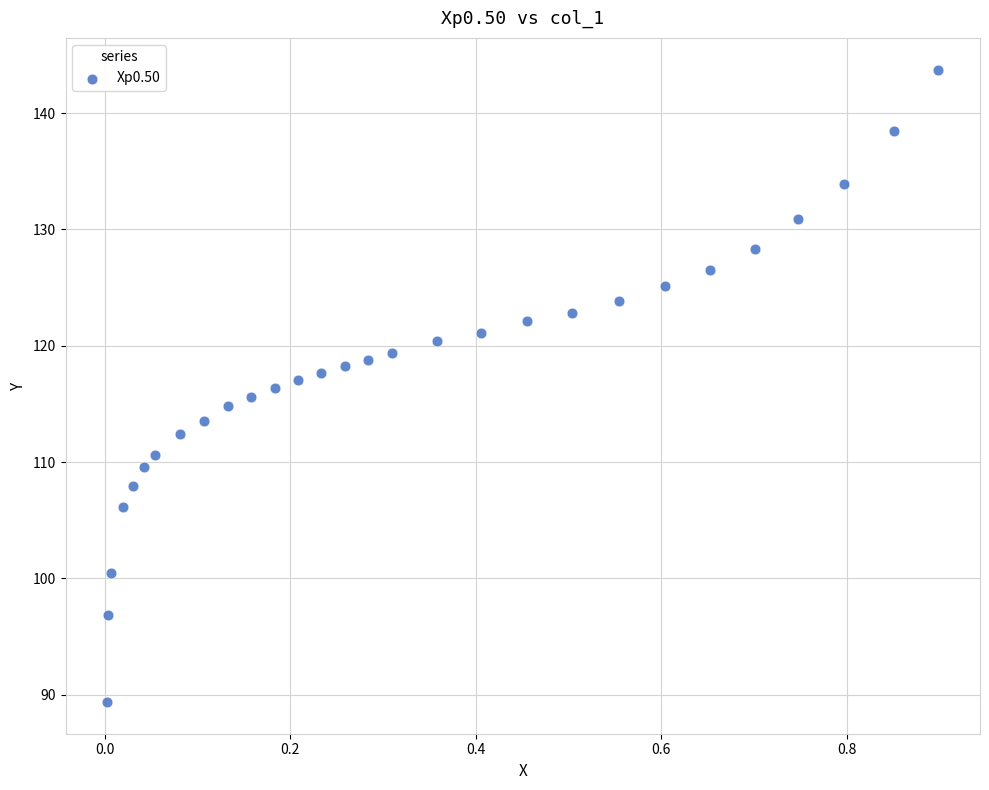

What is the range of Y values (max minus min)?

54.4